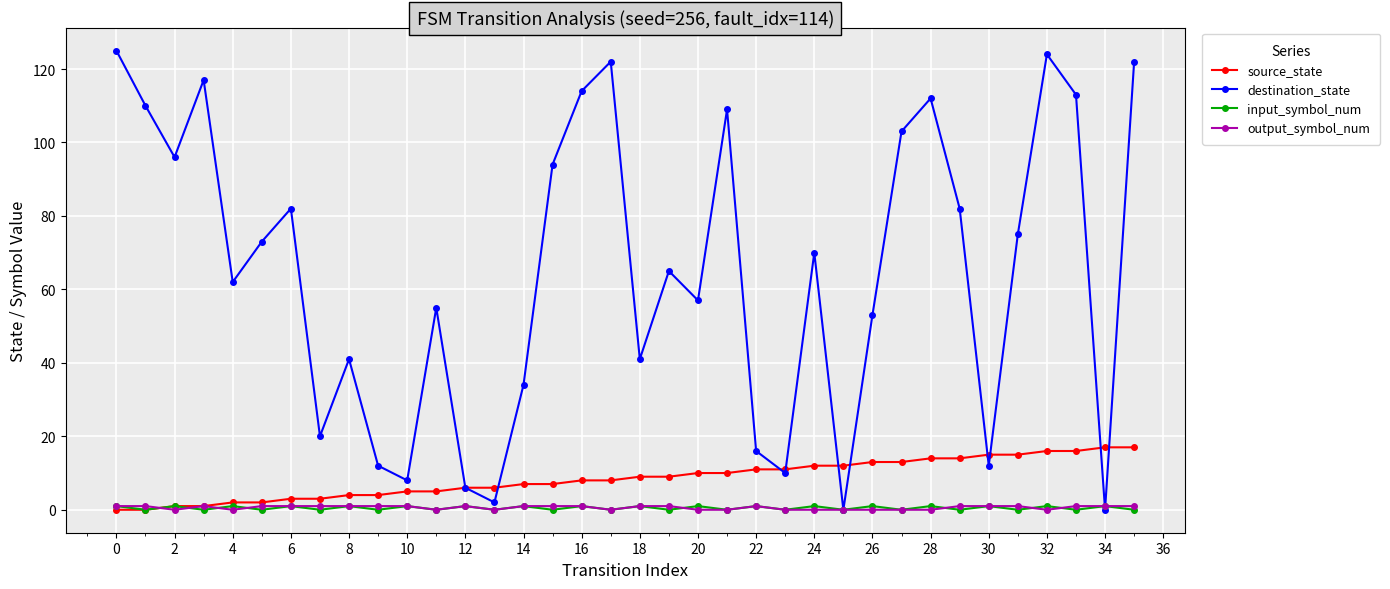

What is the maximum value shown in the chart?

125